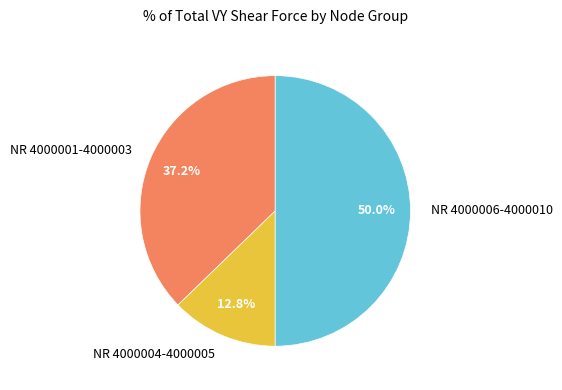

Rank the categories by value from lowest to highest.

NR 4000004-4000005, NR 4000001-4000003, NR 4000006-4000010